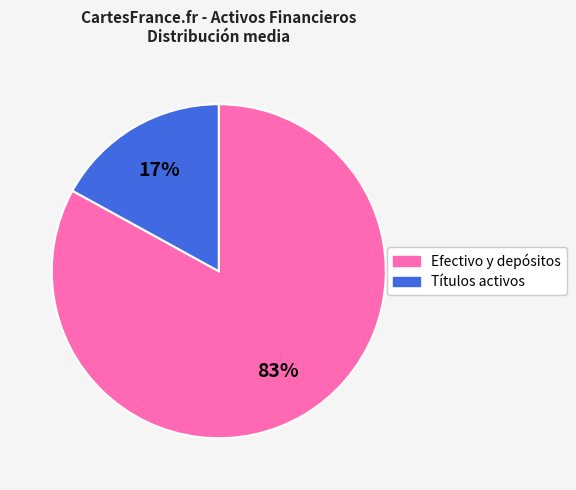

To the nearest percent, what is the difference between the largest and smallest slice percentages?

66%